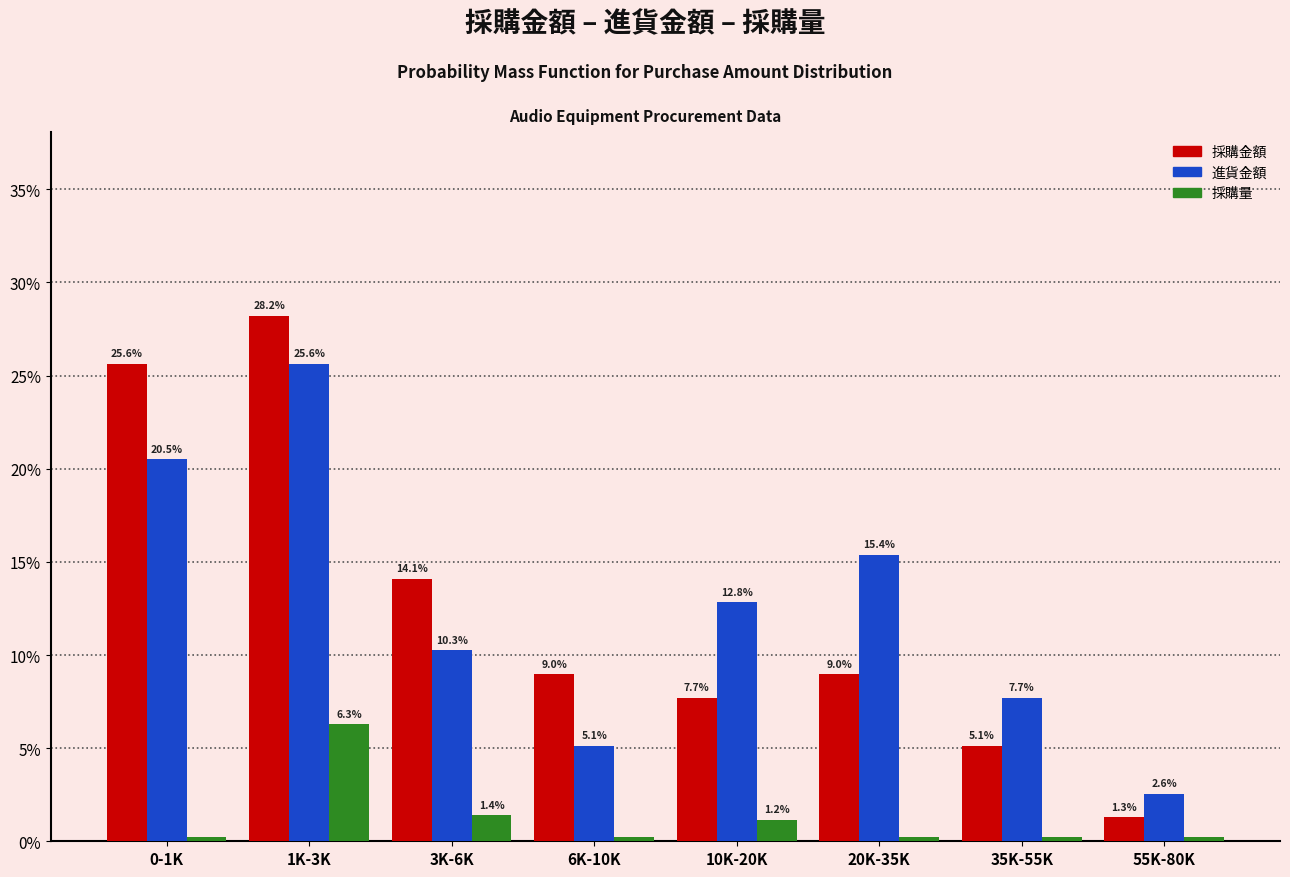

What is the minimum value for 採購金額?

1.3